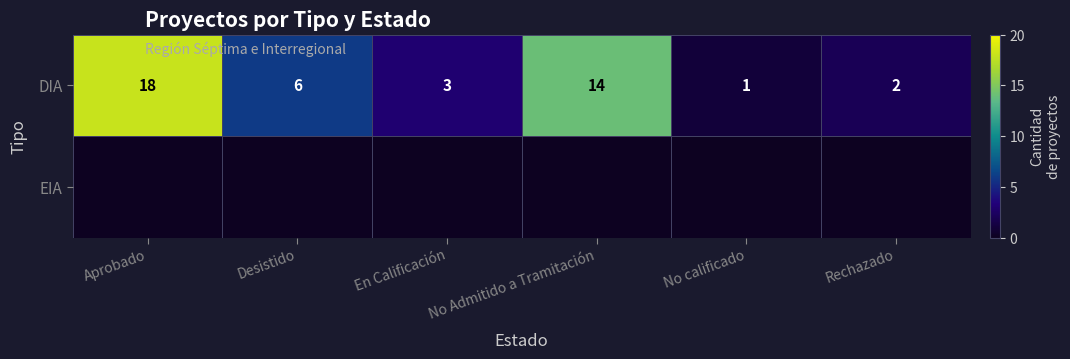

How many values in the DIA series are below 6?

3